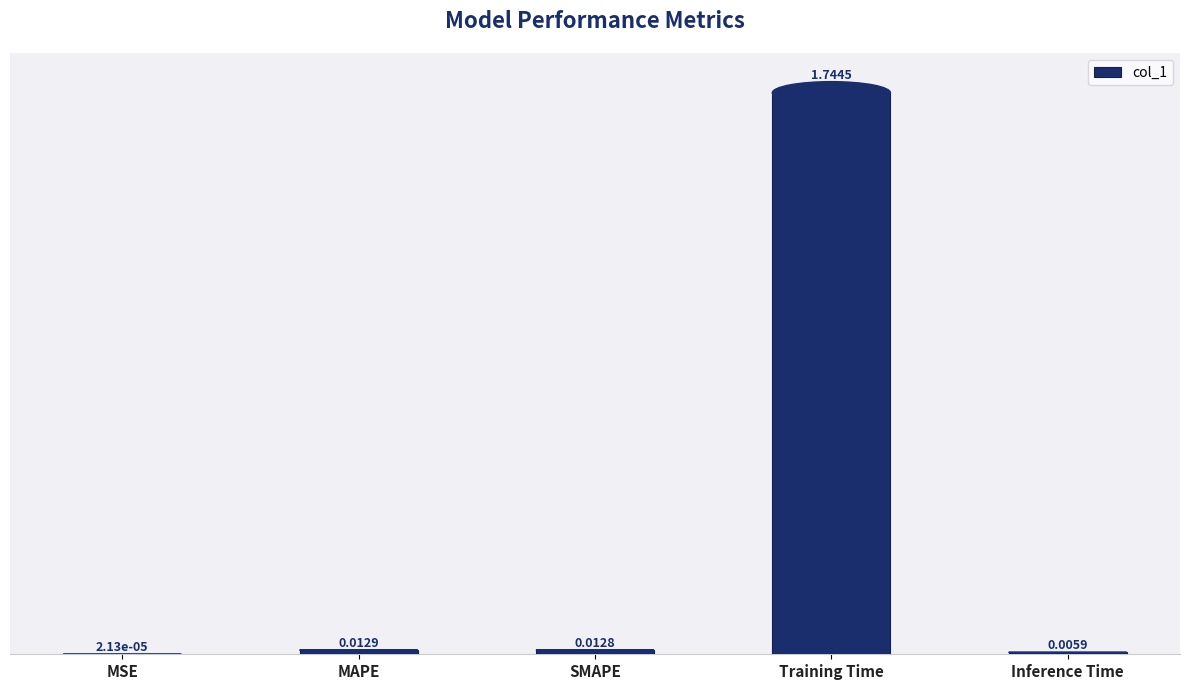

Which label corresponds to the largest value in the chart?

Training Time